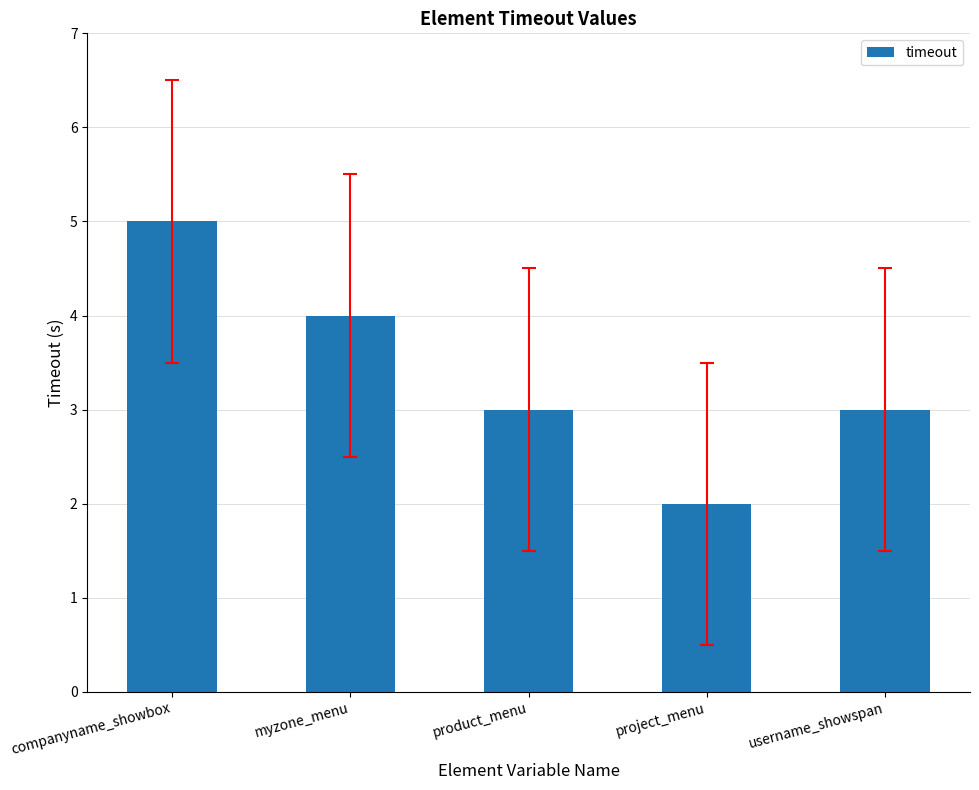

Which category has the lowest value across all series?

project_menu